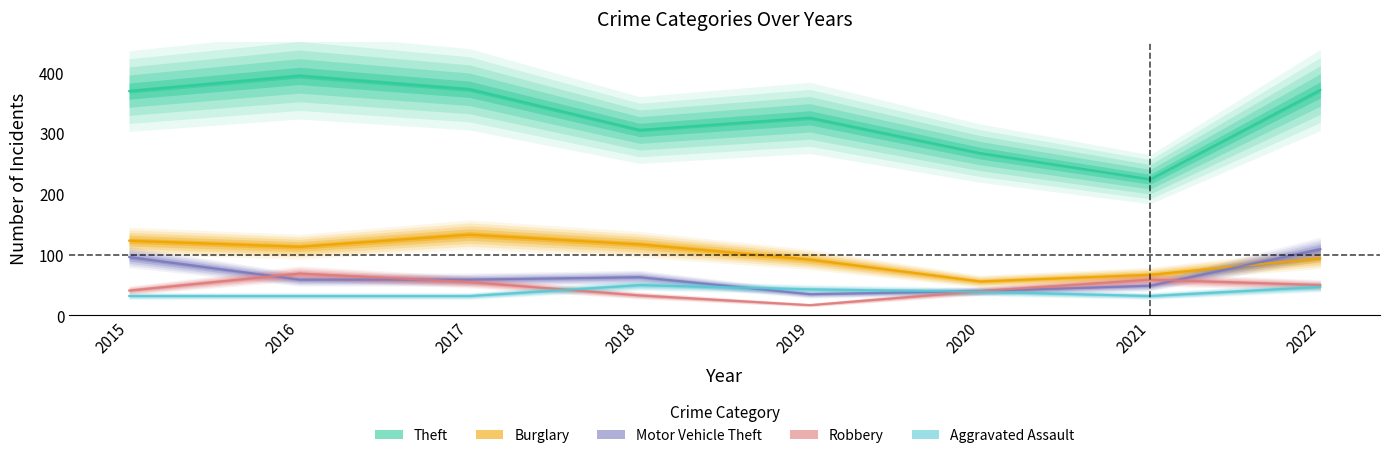

True or false: Theft and Robbery intersect in this chart.

False